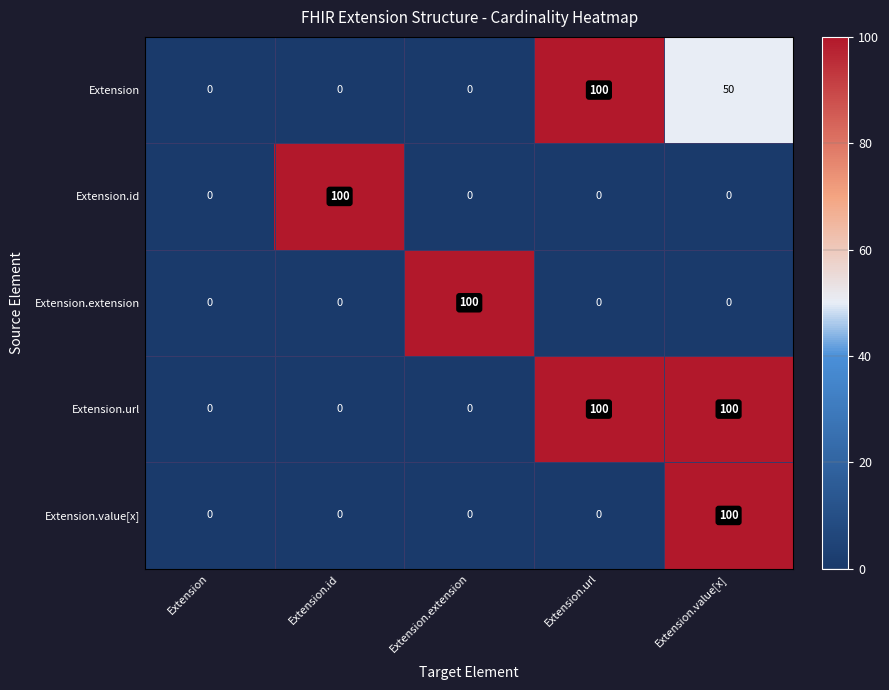

What is the sum of all Extension.url values?

200